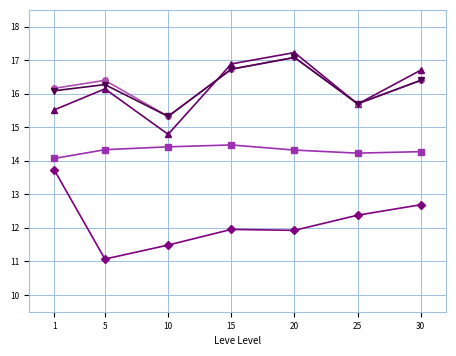

Is this an area chart (filled region under the line)?

No